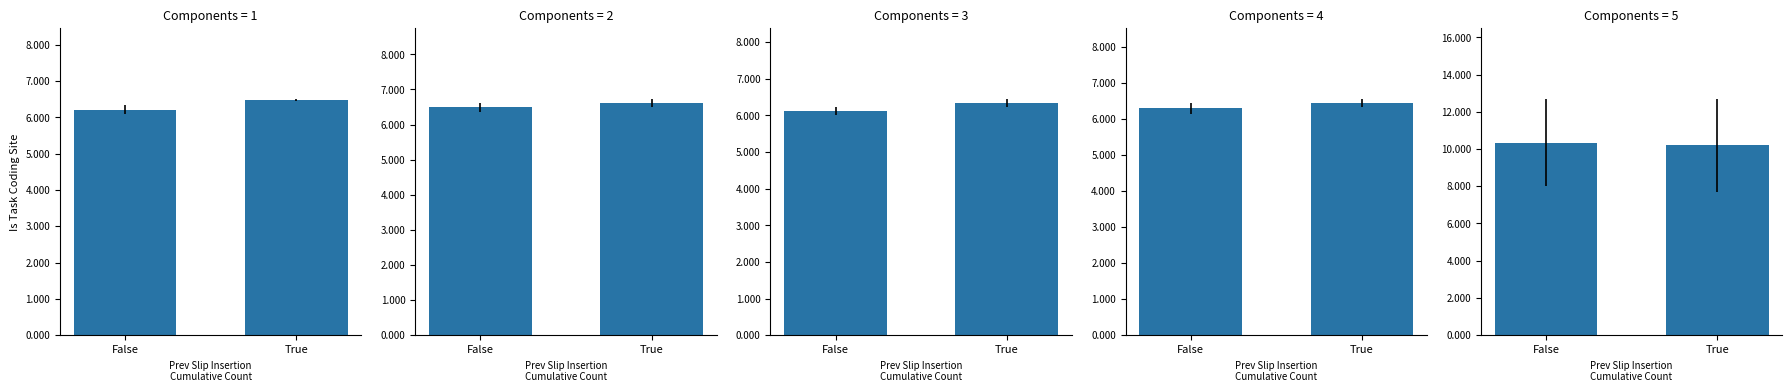

Are the bars horizontal?

No